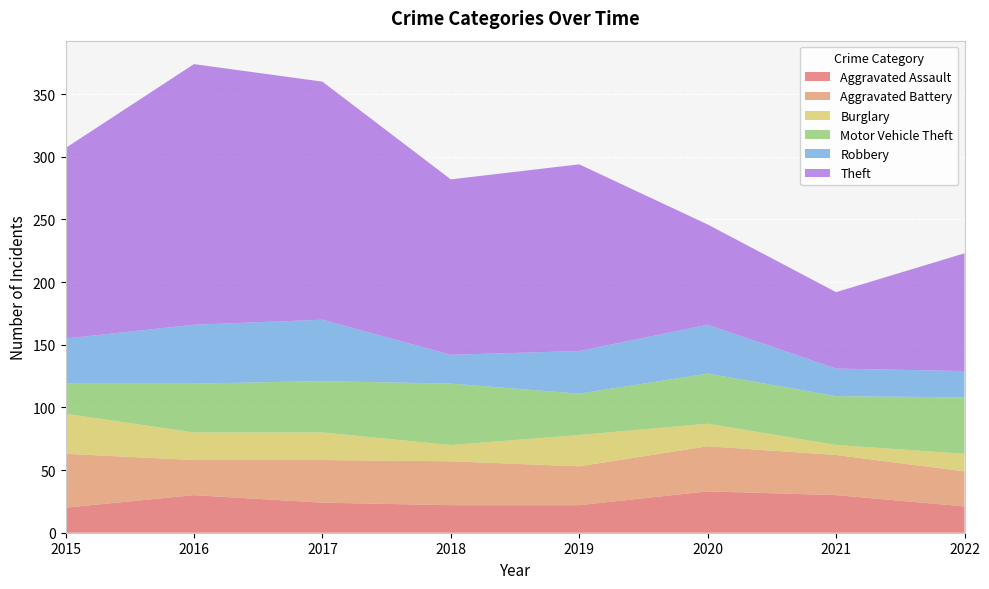

Reading left to right, extract all data points from this chart.

Aggravated Assault: 2015=20	2016=30	2017=24	2018=22	2019=22	2020=33	2021=30	2022=21
Aggravated Battery: 2015=43	2016=28	2017=34	2018=35	2019=31	2020=36	2021=32	2022=28
Burglary: 2015=32	2016=22	2017=22	2018=13	2019=25	2020=18	2021=8	2022=14
Motor Vehicle Theft: 2015=24	2016=39	2017=41	2018=49	2019=33	2020=40	2021=39	2022=45
Robbery: 2015=36	2016=47	2017=49	2018=23	2019=34	2020=39	2021=22	2022=21
Theft: 2015=152	2016=208	2017=190	2018=140	2019=149	2020=80	2021=61	2022=94